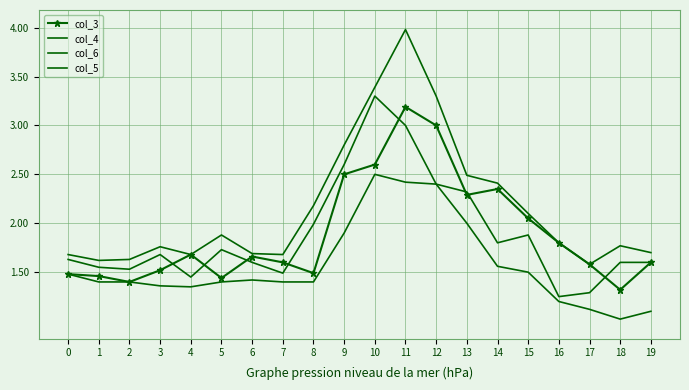

What is the maximum value for col_3?

3.2